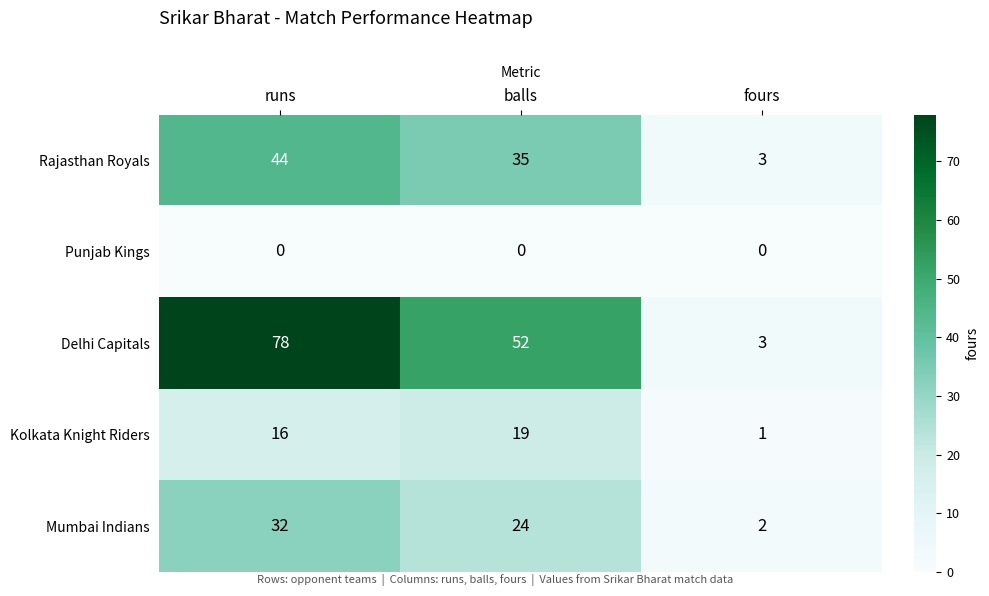

Reading right to left, what are all the values shown in this chart?

Rajasthan Royals: 3	35	44
Punjab Kings: 0	0	0
Delhi Capitals: 3	52	78
Kolkata Knight Riders: 1	19	16
Mumbai Indians: 2	24	32